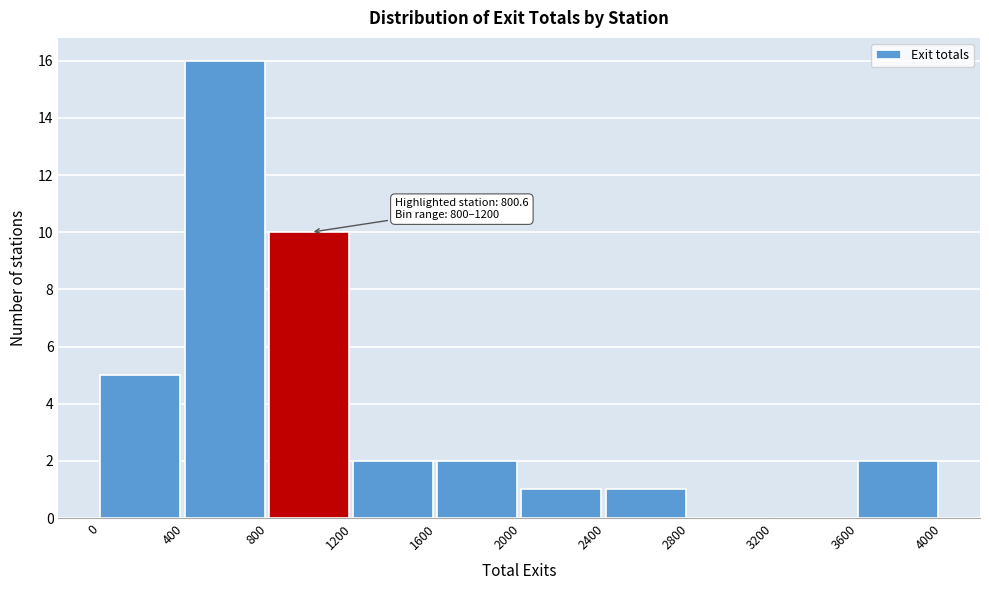

Which range on the x-axis has the tallest bar?

400 to 800